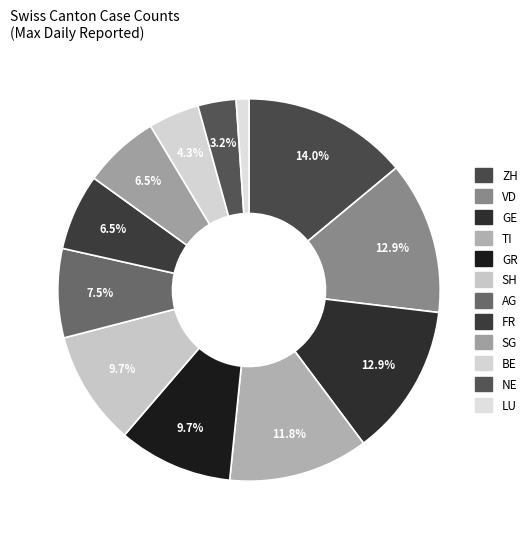

What percentage is the VD slice, to the nearest percent?

13%